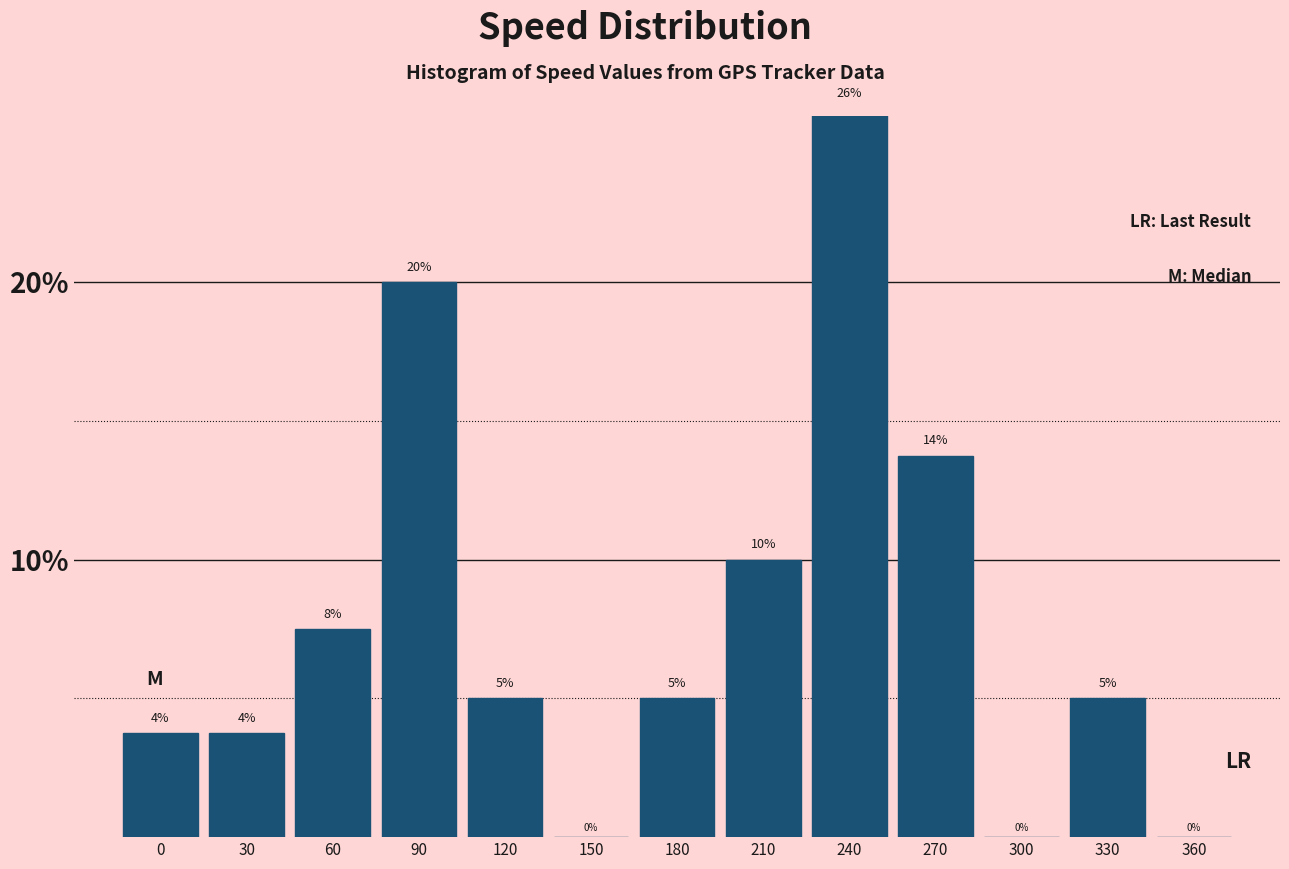

Between 360 and 30, which is larger?

30